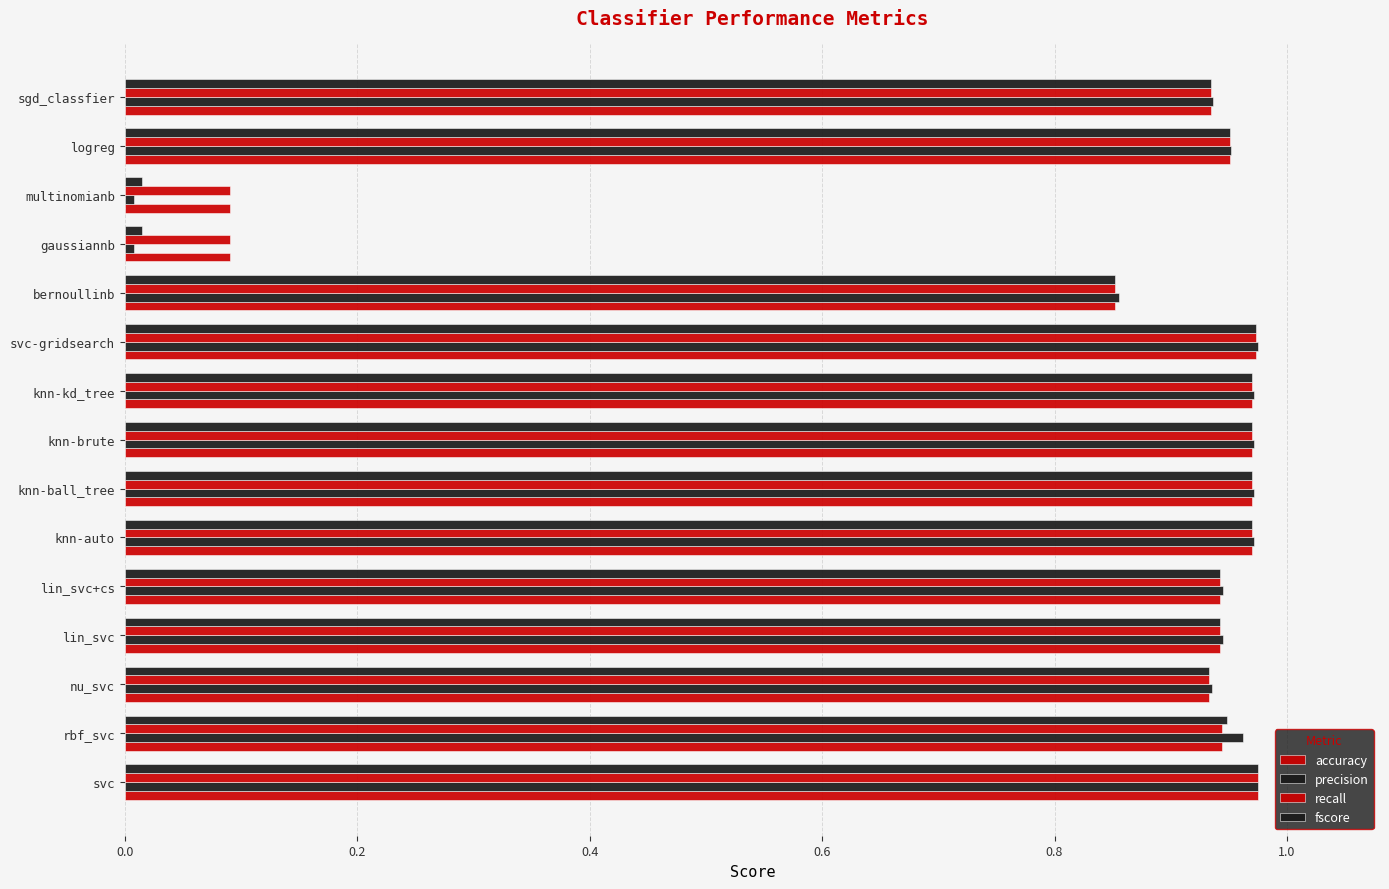

How many data points does each series have?

15